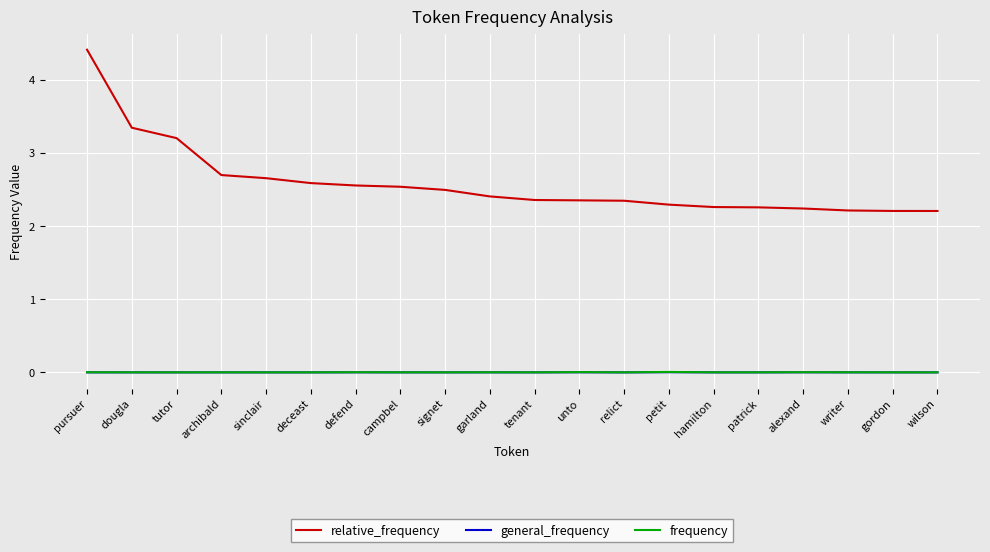

What is the minimum value for relative_frequency?

2.2